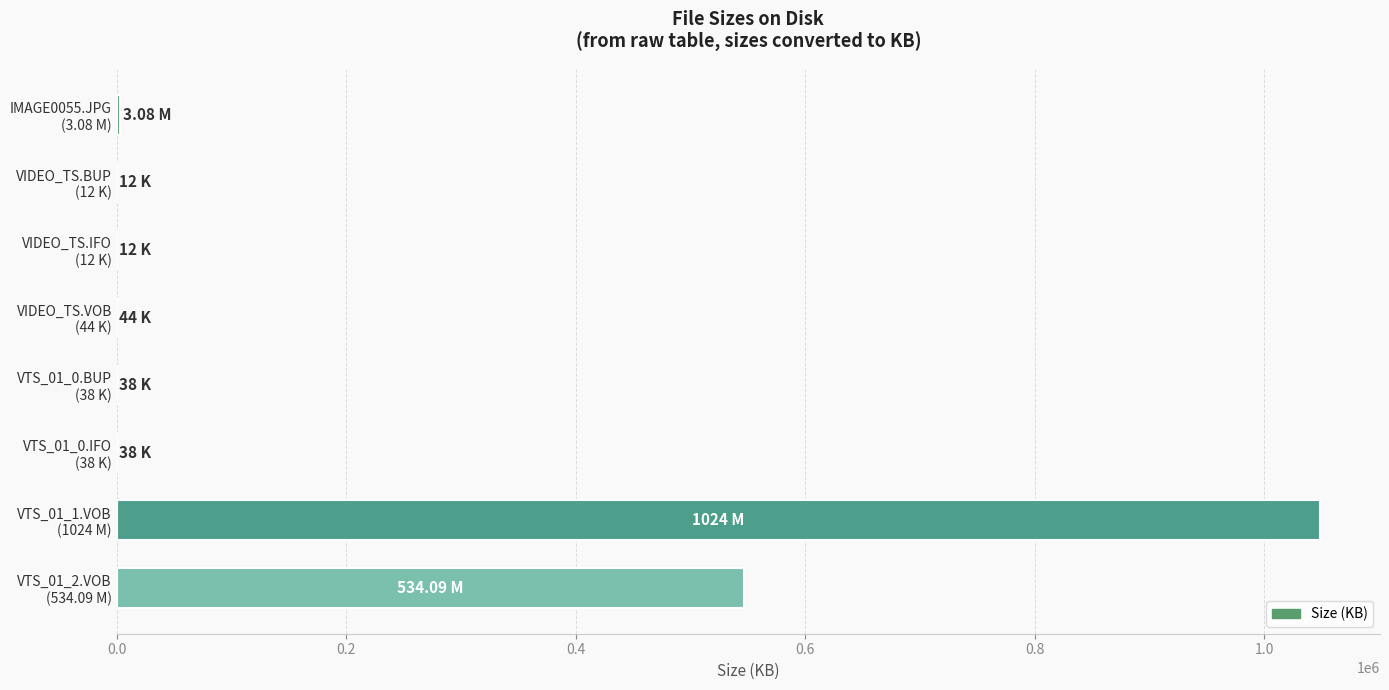

What is the sum of all values?

1598782.1